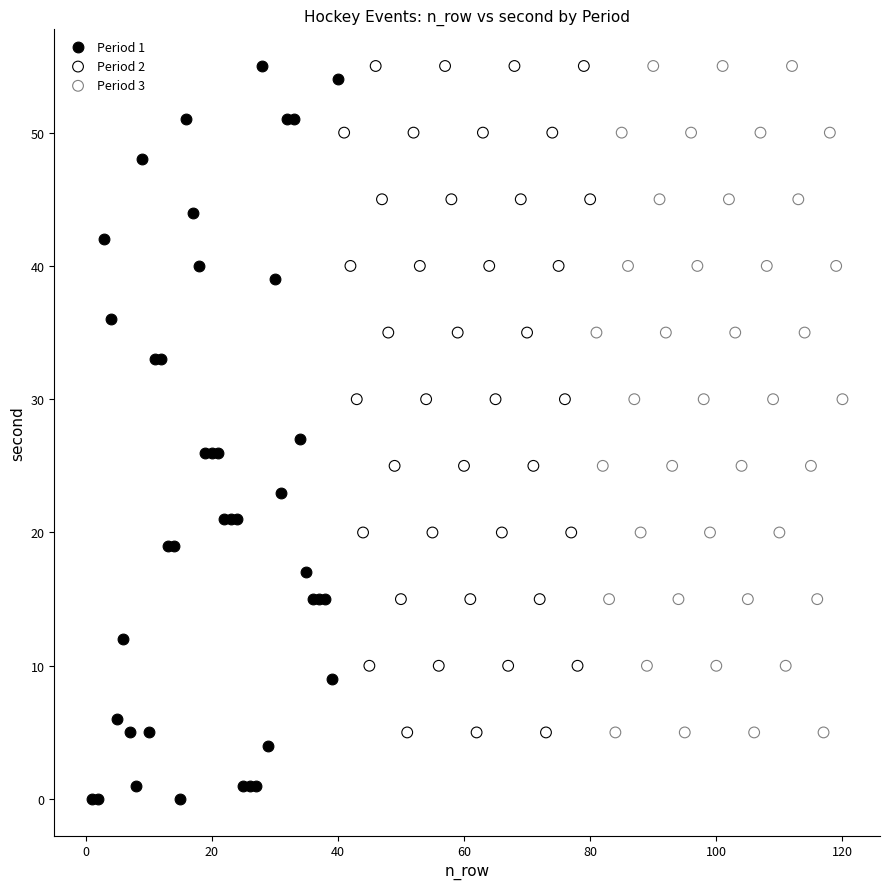

Which series has the widest spread of Y values?

Period 1